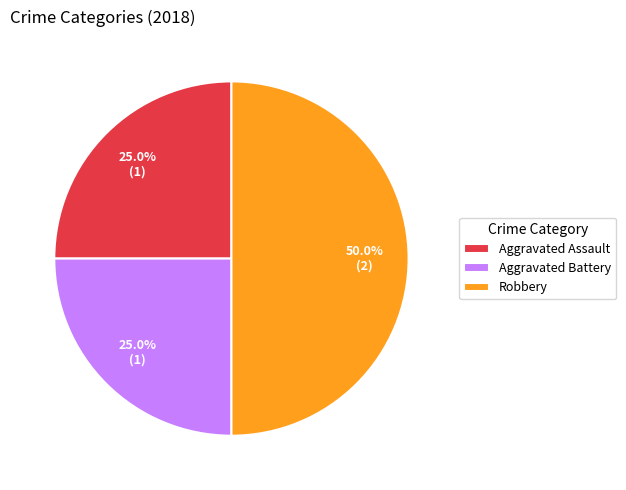

To the nearest percent, what portion does Aggravated Assault represent?

25%